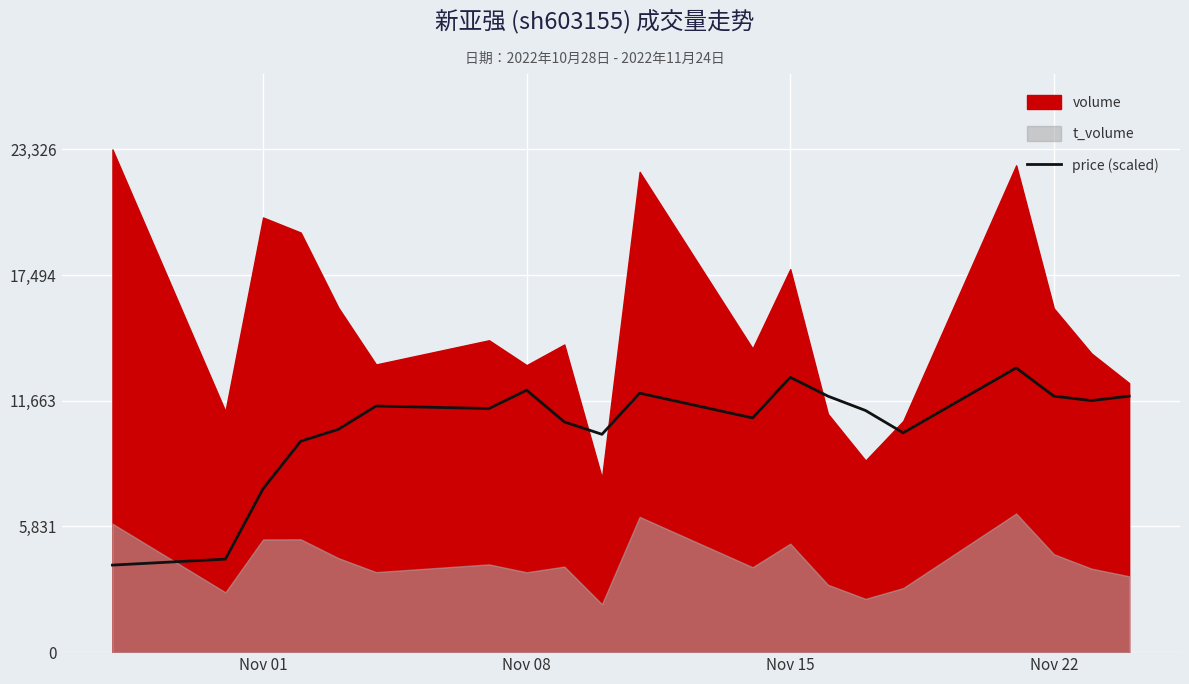

What is the lowest value of the price (scaled) series?

4038.5